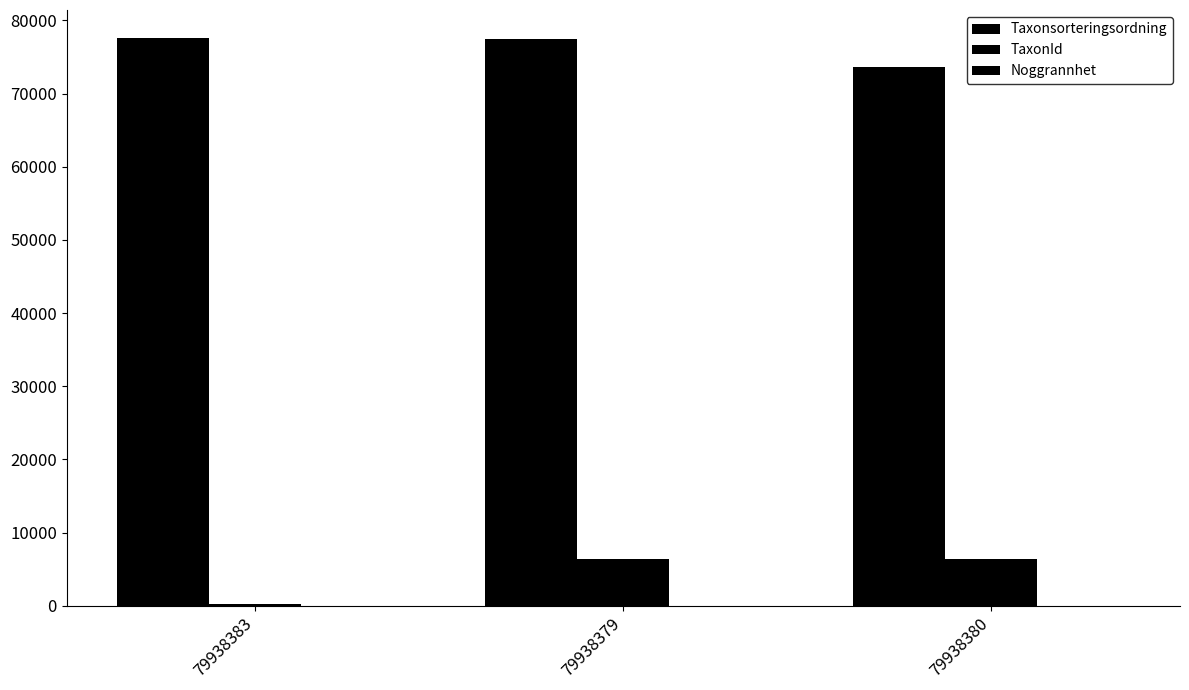

Is it true that Noggrannhet equals 10 at 79938383?

True